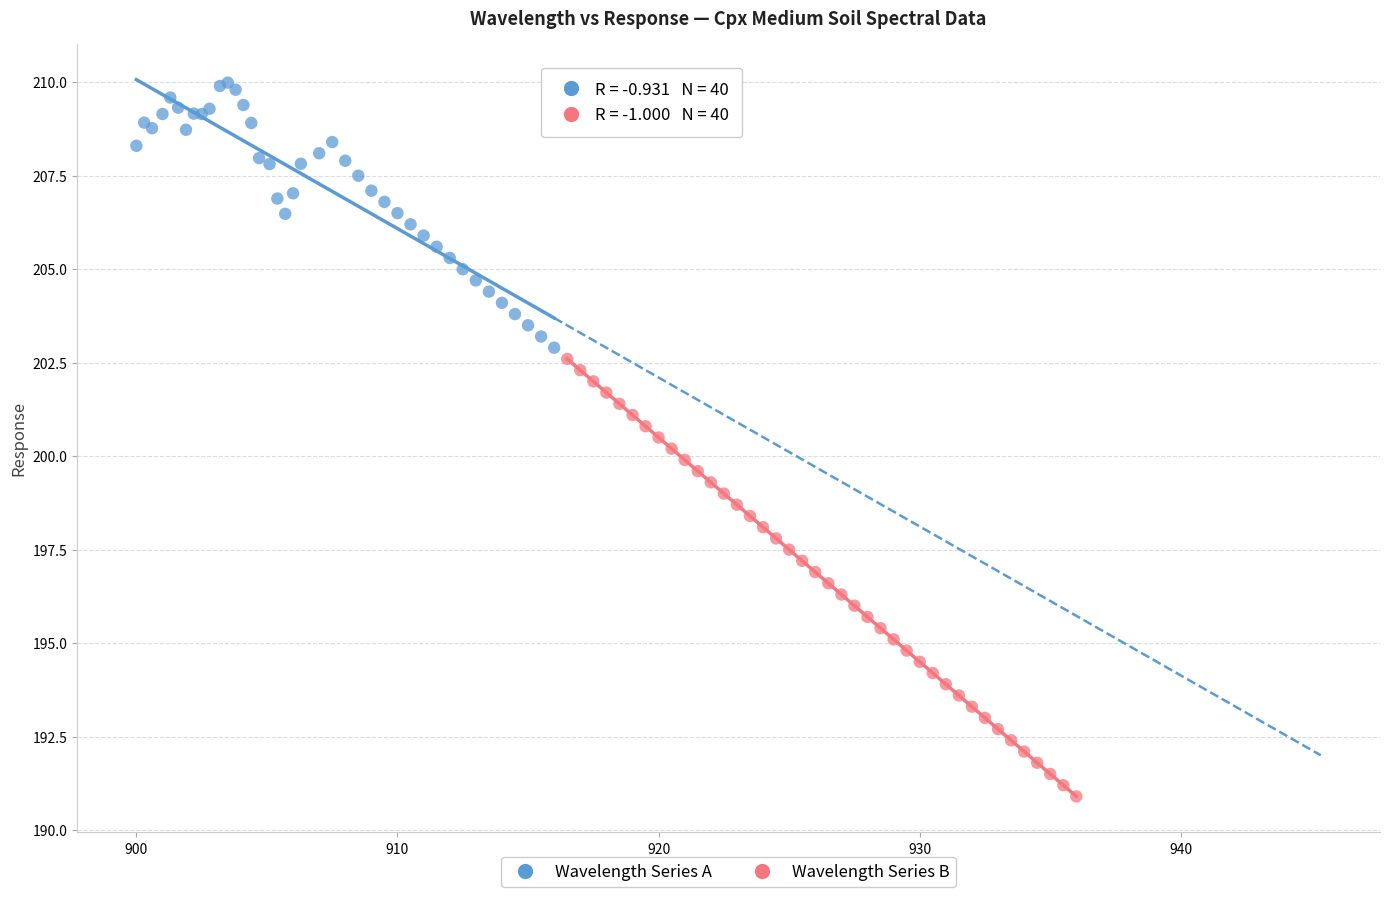

Which series contains the highest Y value?

Wavelength Series A